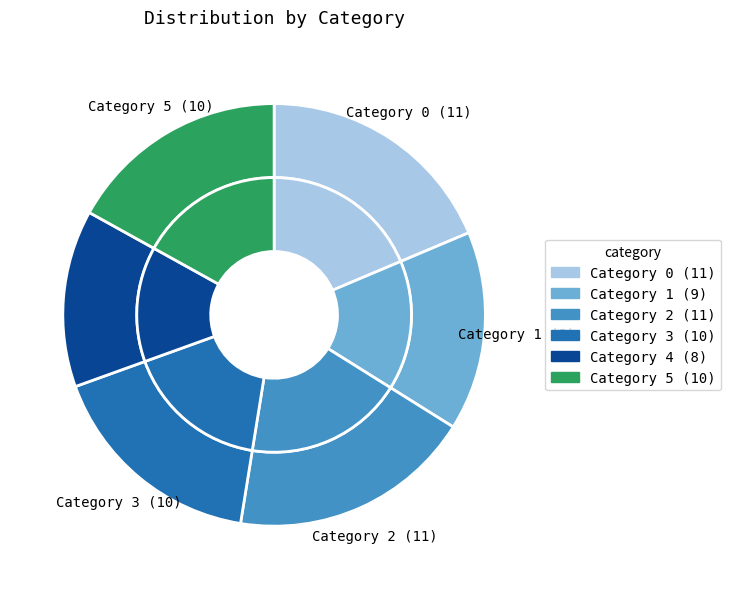

Combined, do 1 and 2 account for over 50%?

No